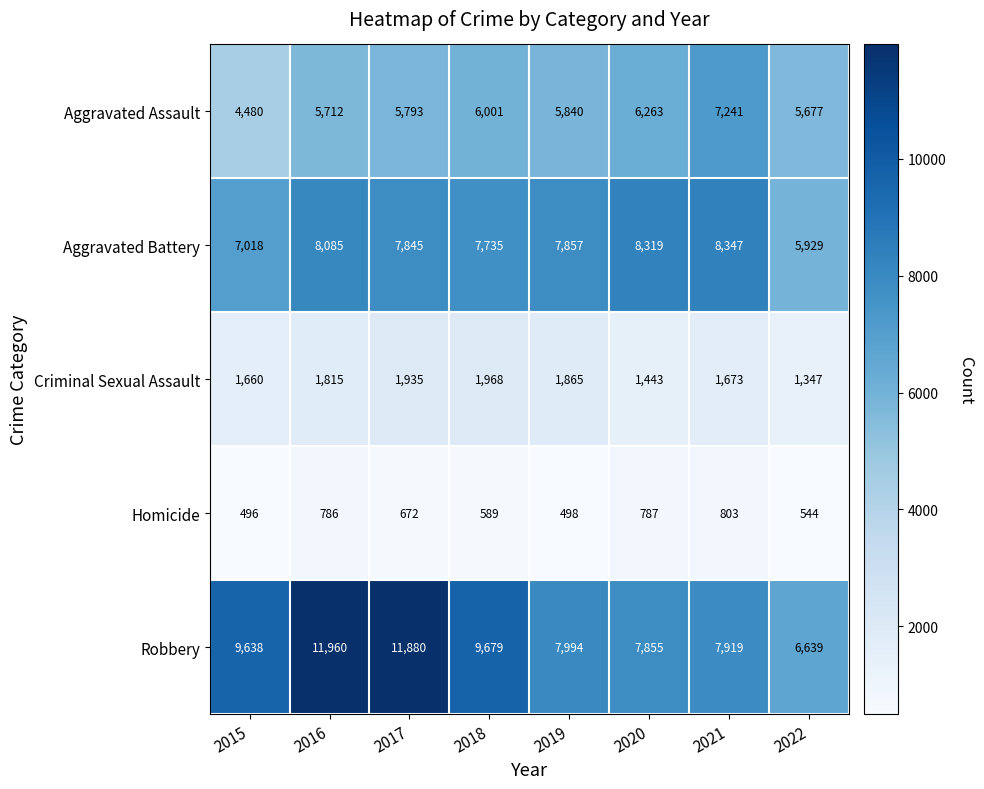

Is it true that Aggravated Assault equals 5793 at 2017?

True